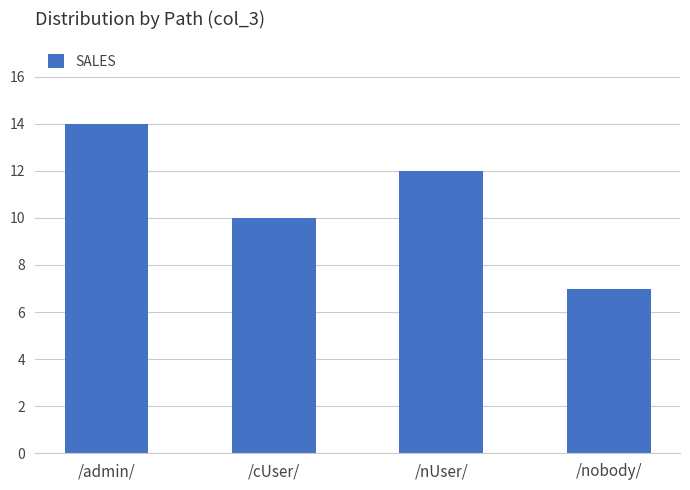

Which label corresponds to the smallest value in the chart?

/nobody/